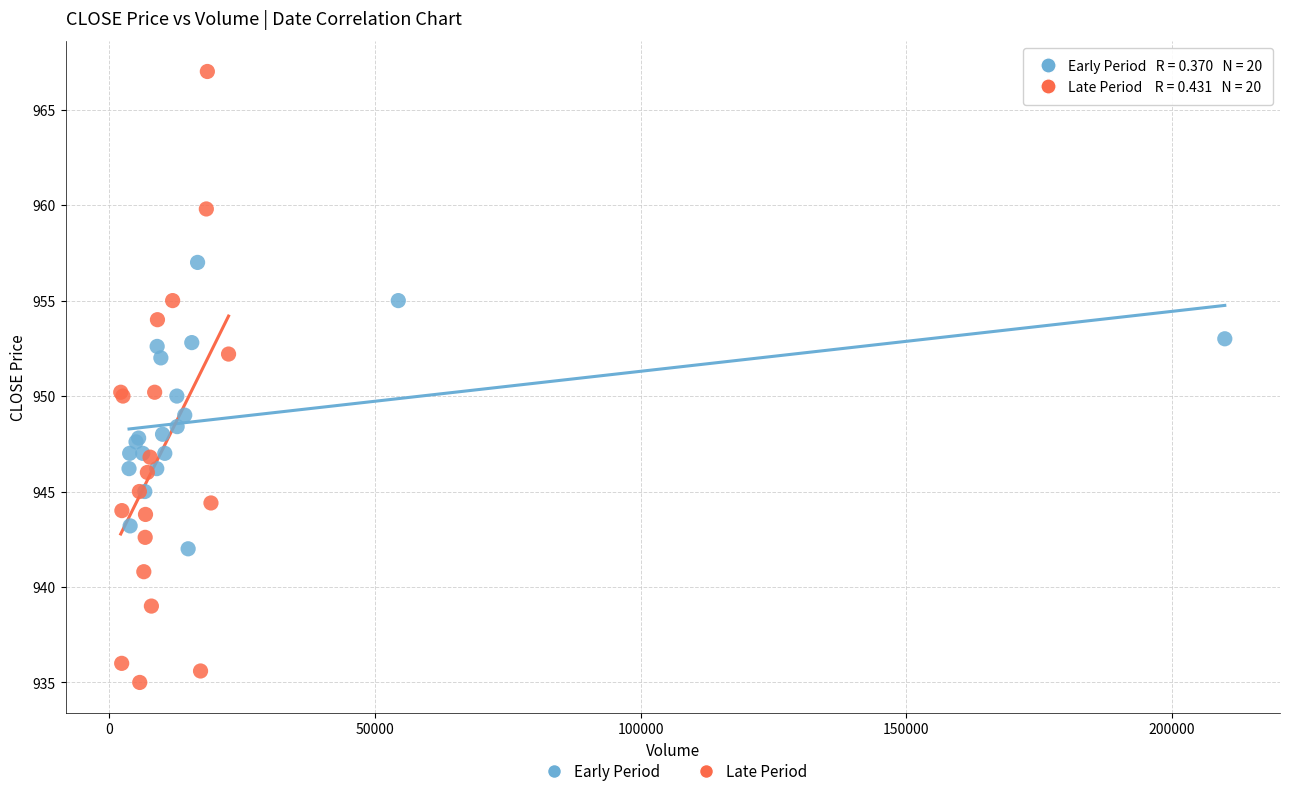

Which series reaches the maximum Y coordinate?

Late Period